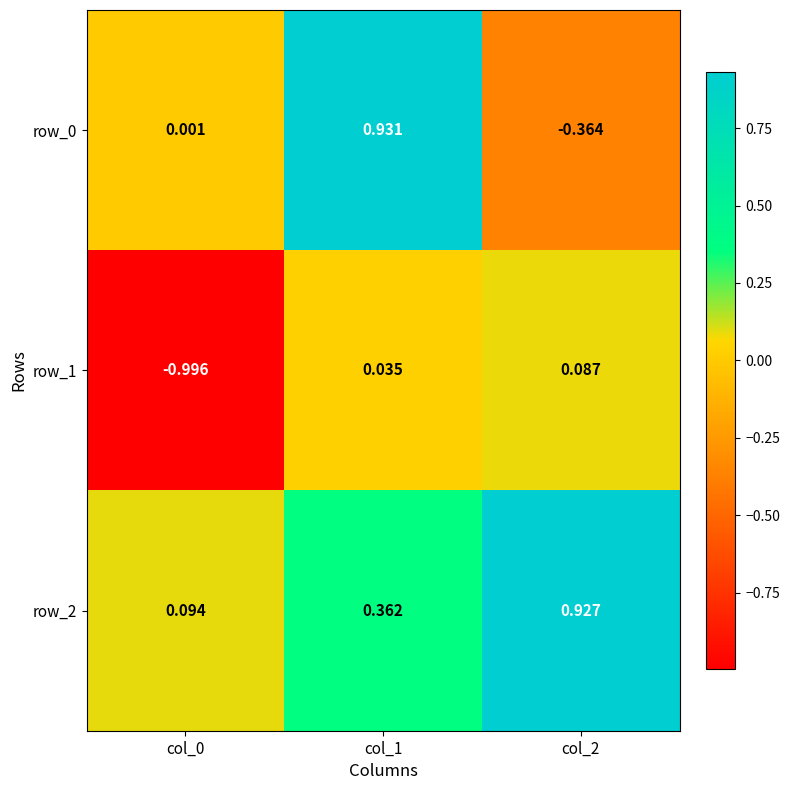

List the series in order of their peak value, highest first.

row_0, row_2, row_1